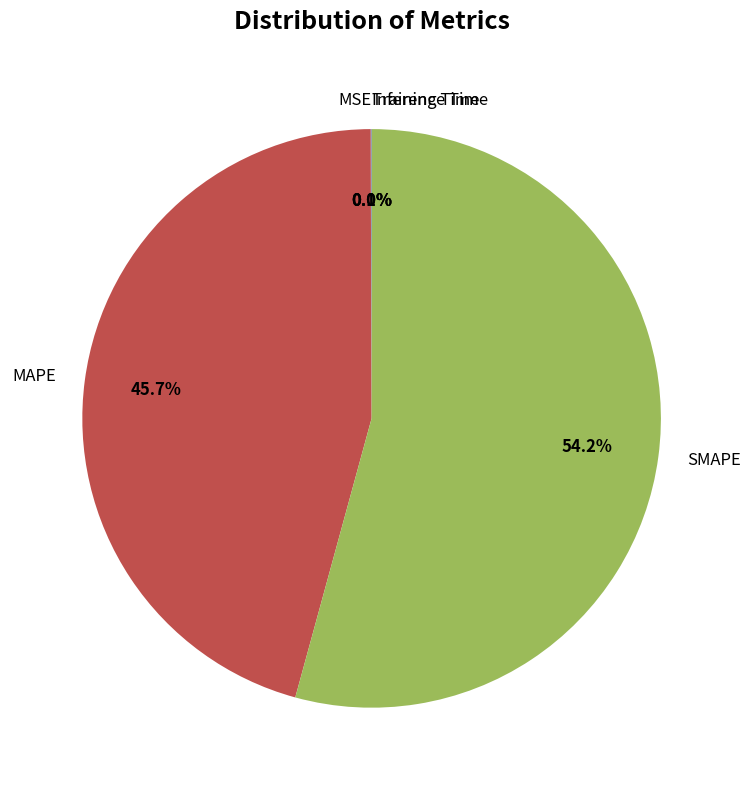

What is the largest slice in the pie chart?

SMAPE